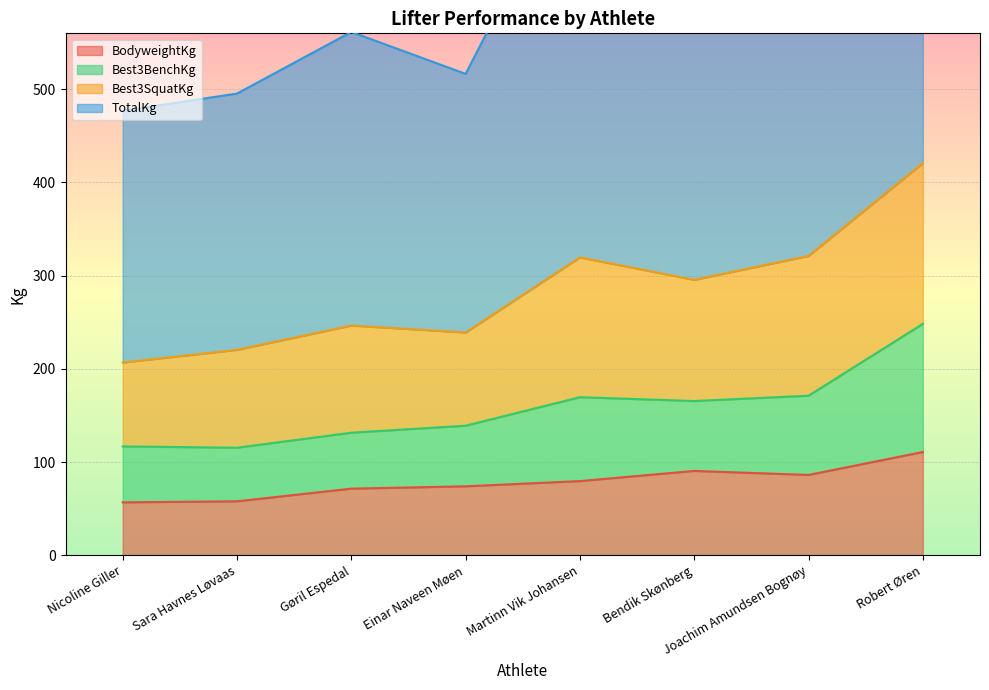

Read the BodyweightKg value at Joachim Amundsen Bognøy.

86.2